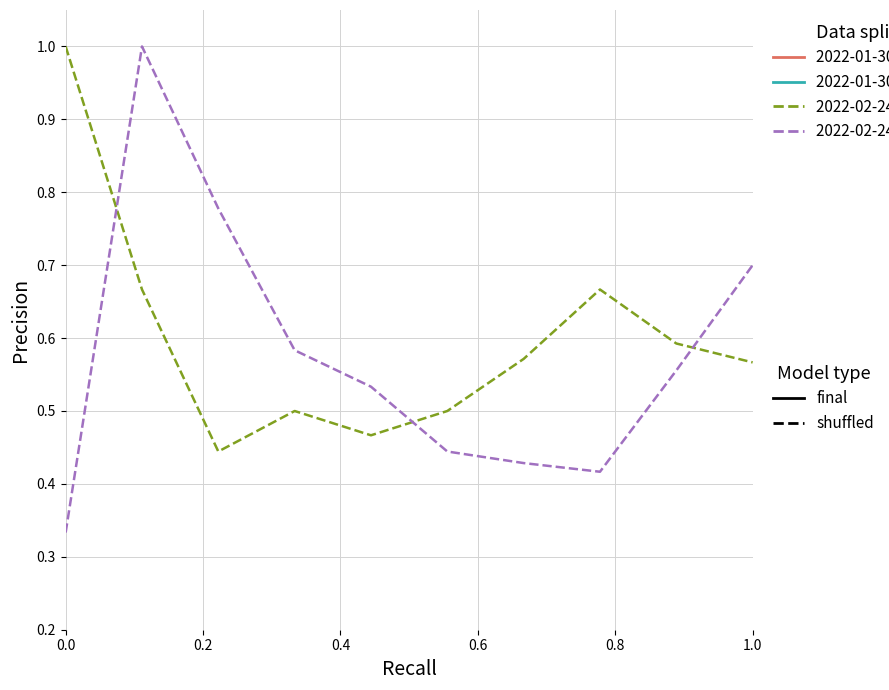

Does the chart display data point markers on the line(s)?

No